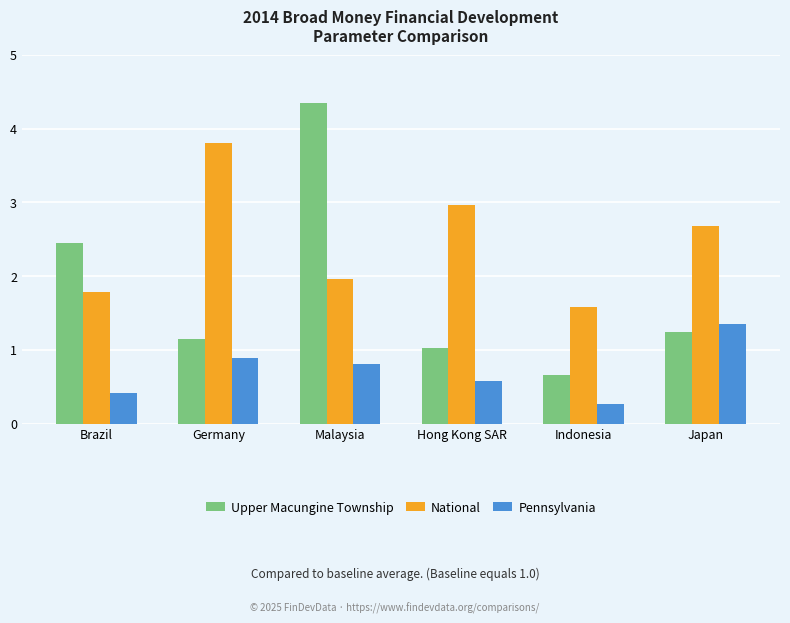

Between Germany and Indonesia, which series saw the biggest shift?

National